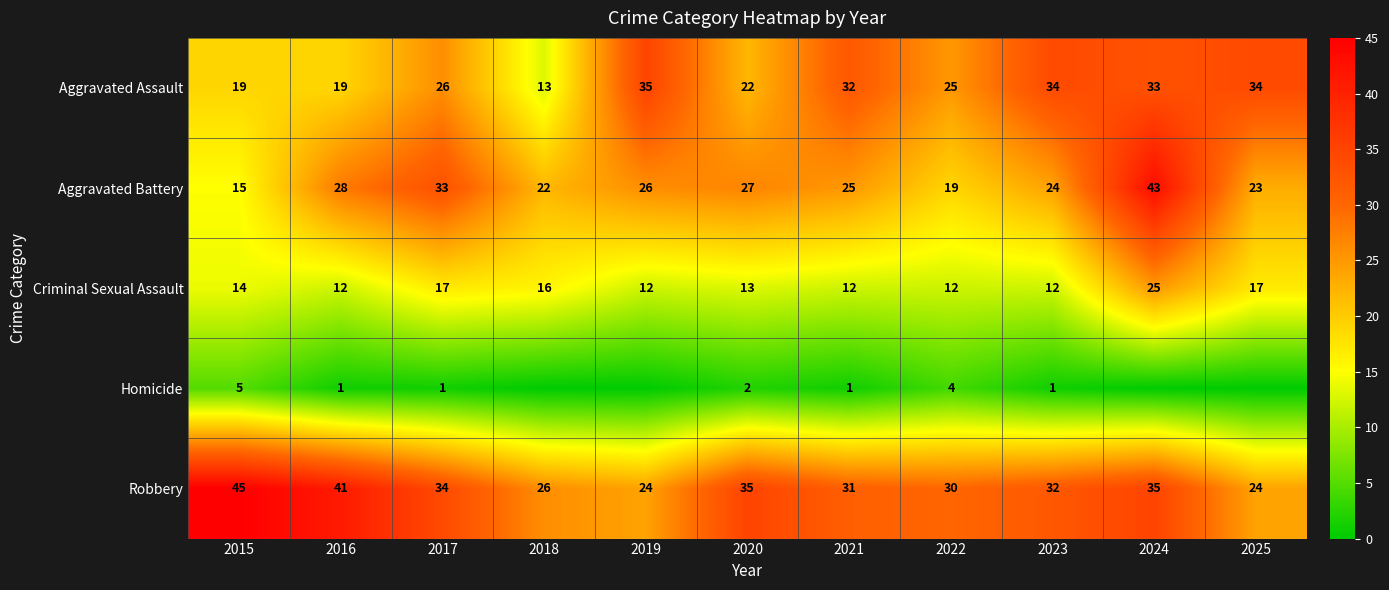

How many distinct data groups are displayed?

5